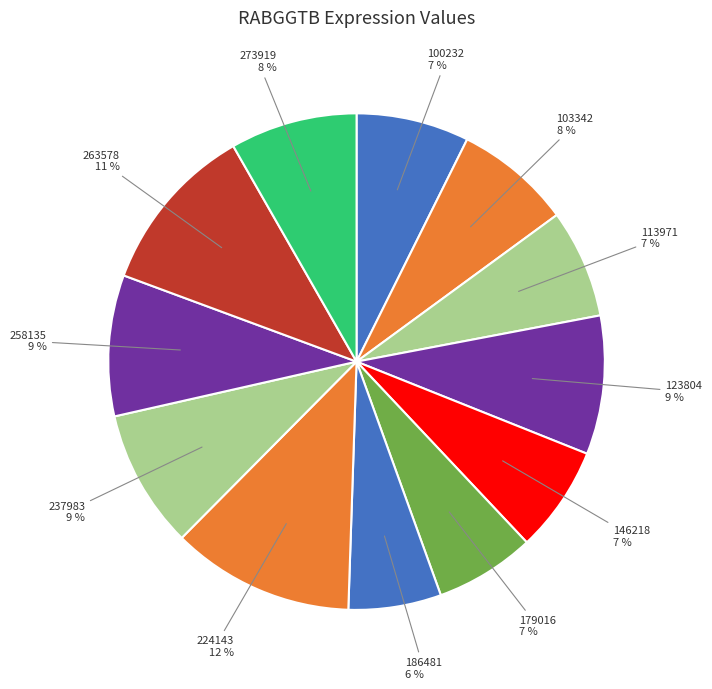

How many slices are in this pie chart?

12